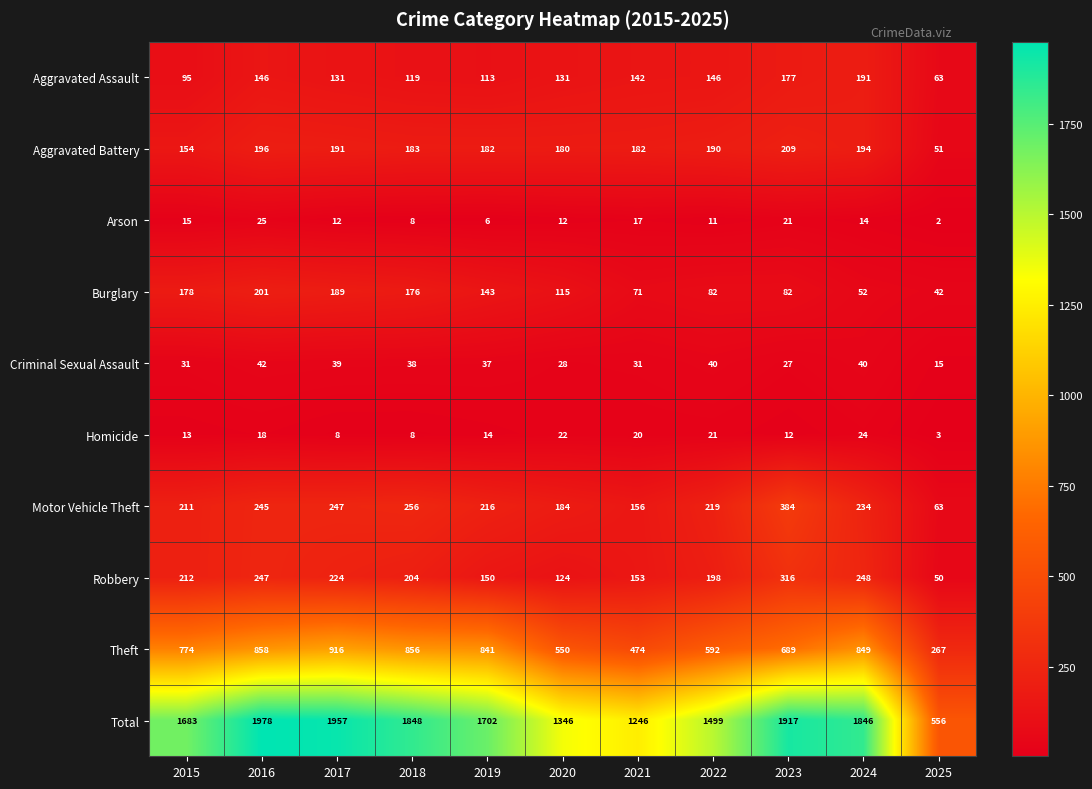

What is the difference between the second highest and second lowest values in the Homicide series?

14